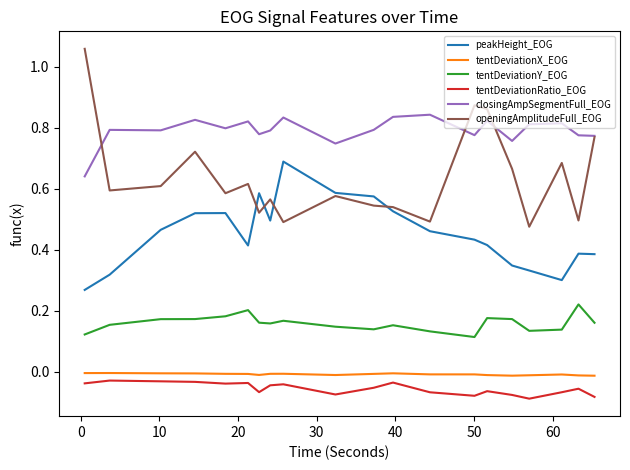

How many interior local valleys does the peakHeight_EOG series have?

3